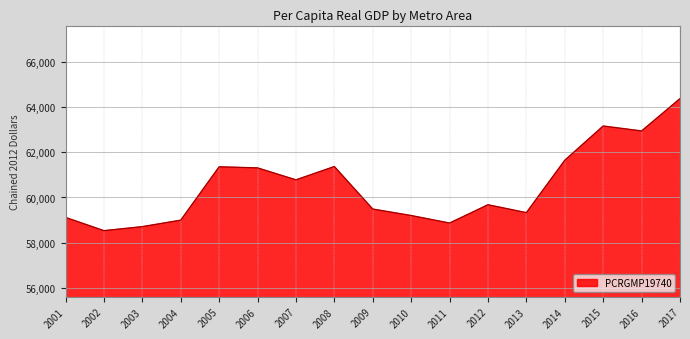

Is it true that the value at 2011 is 58867?

True